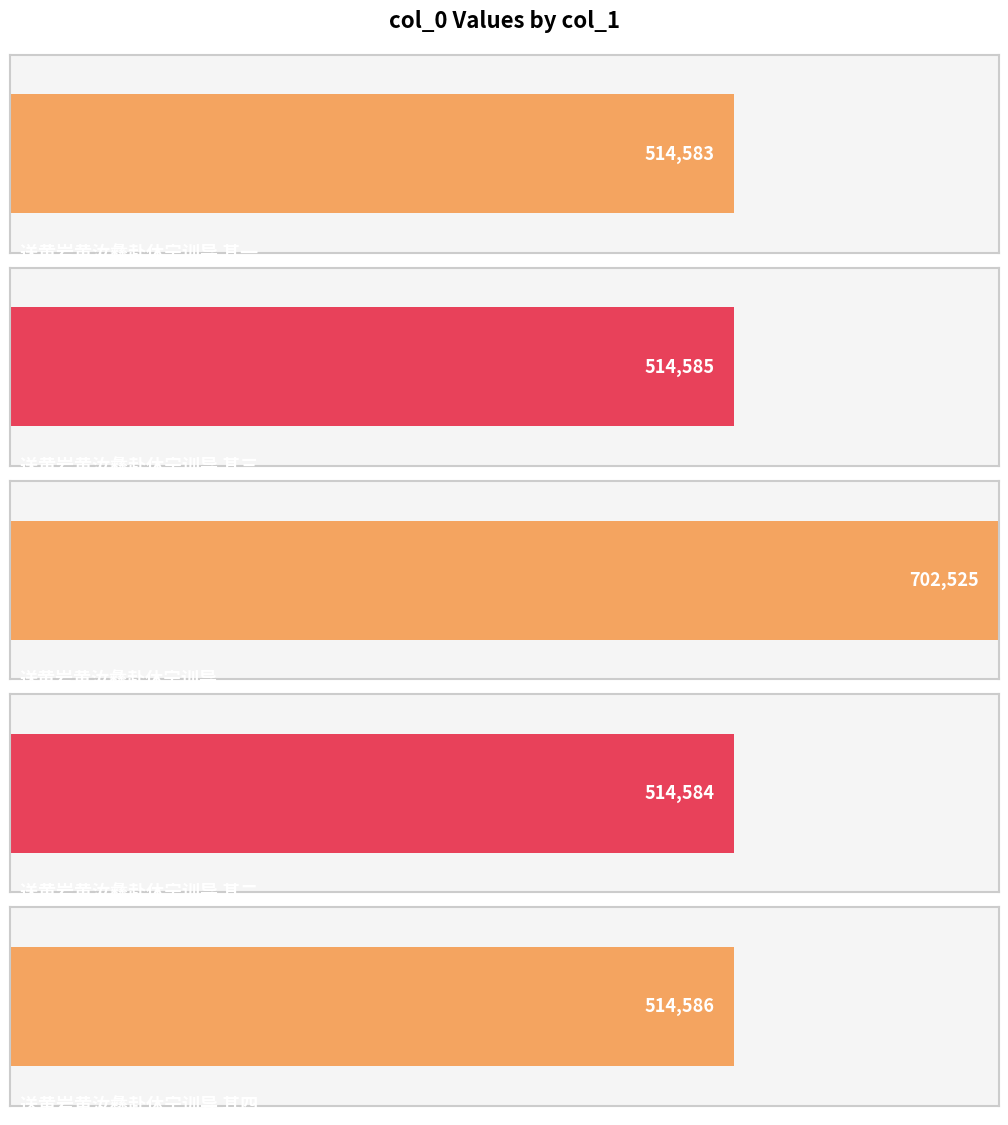

Which category has the highest value across all series?

送黄岩黄汝彝赴休宁训导